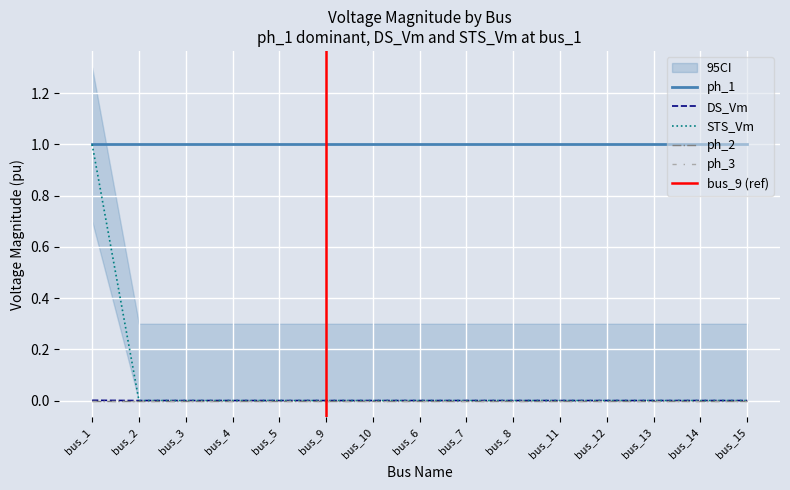

At which category is the sum across all series the highest?

bus_1